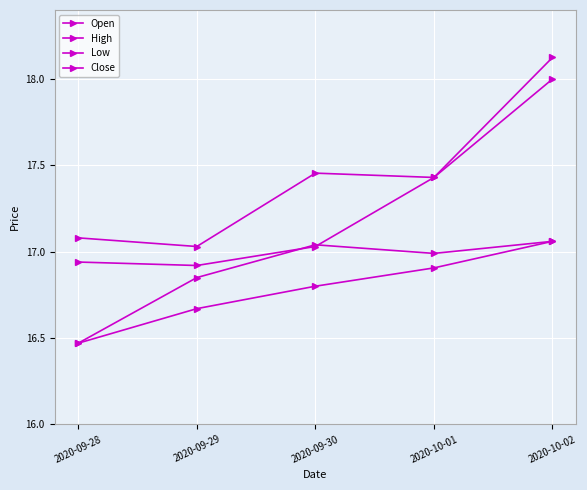

The value of Close at 2020-09-30 is 17.0. True or false?

True